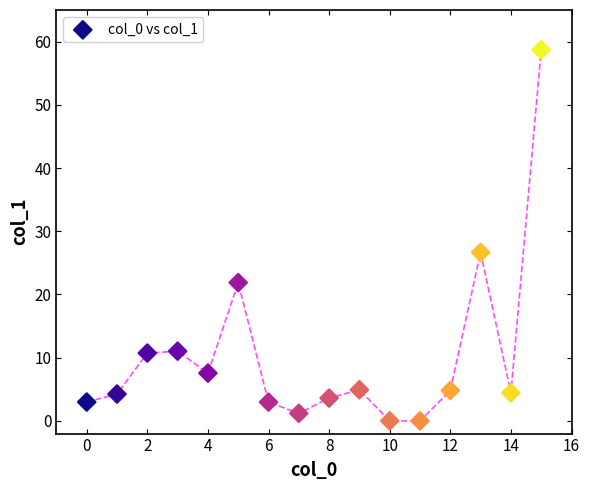

What is the range of Y values (max minus min)?

58.7